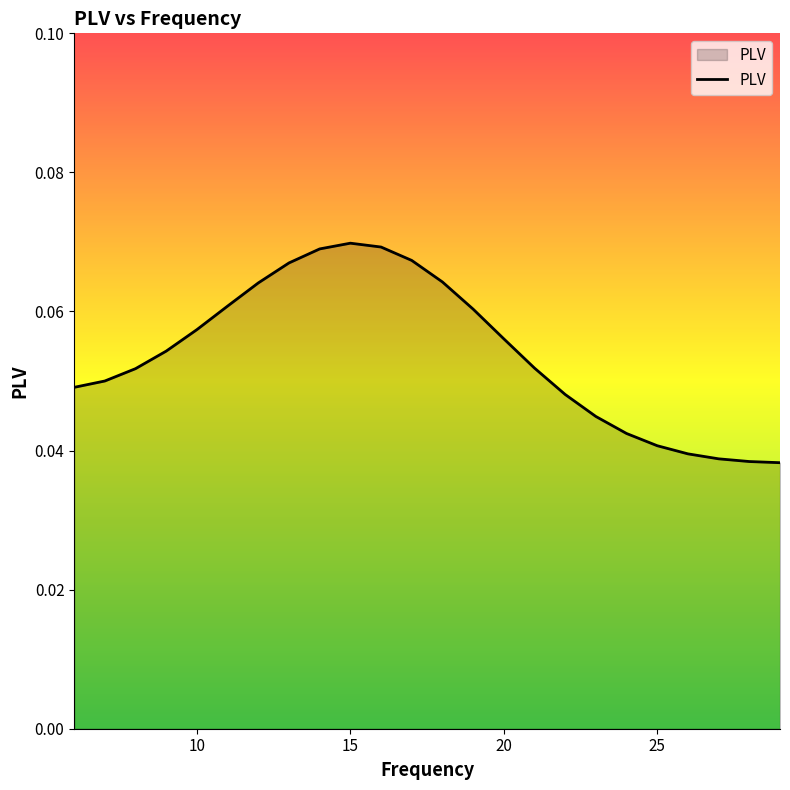

List the labels in order of value, smallest first.

29, 28, 27, 26, 25, 24, 23, 22, 6, 7, 8, 21, 9, 20, 10, 19, 11, 12, 18, 13, 17, 14, 16, 15